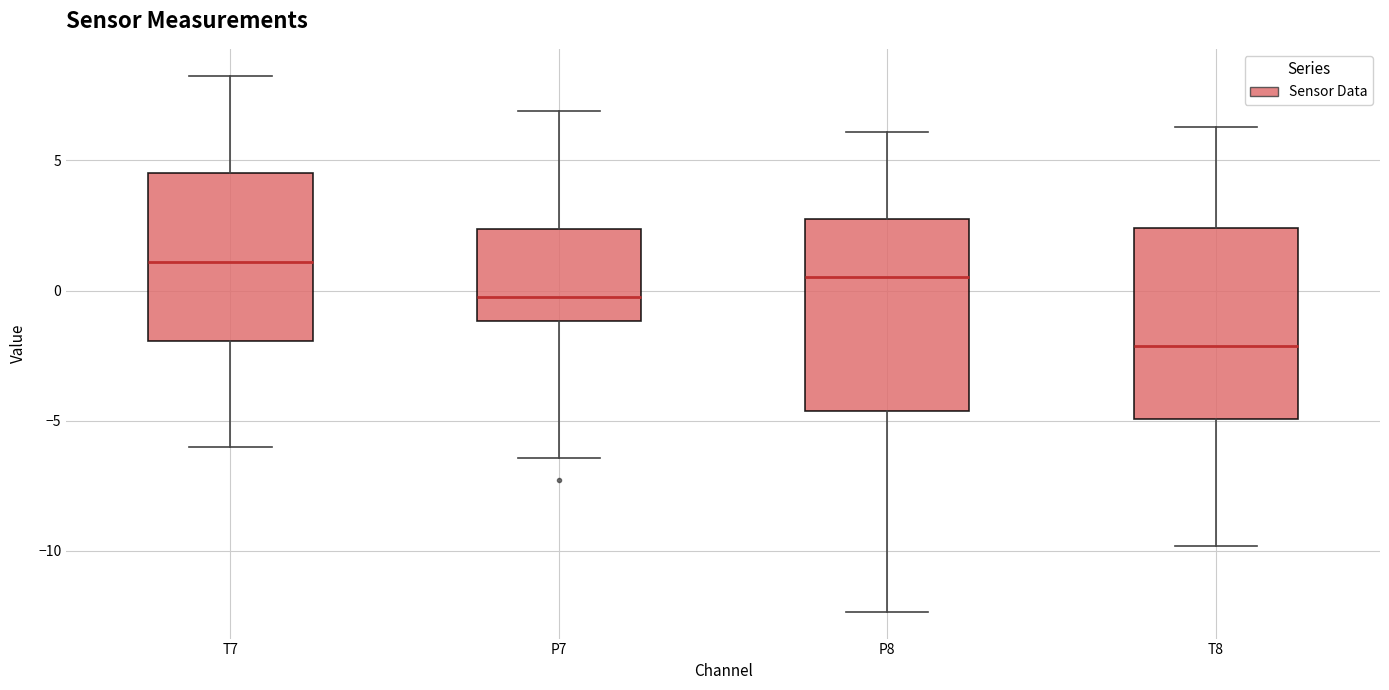

Reading left to right, read every box against the y-axis: the position of its median line, the range the box covers, and the ends of its whiskers. The values are not printed on the chart, so give them approximately, as read against the axis.

T7: median 1.0, box -2.0 to 4.5, whiskers -6.0 to 8.5
P7: median 0.0, box -1.0 to 2.5, whiskers -6.5 to 7.0
P8: median 0.5, box -4.5 to 3.0, whiskers -12.5 to 6.0
T8: median -2.0, box -5.0 to 2.5, whiskers -10.0 to 6.5